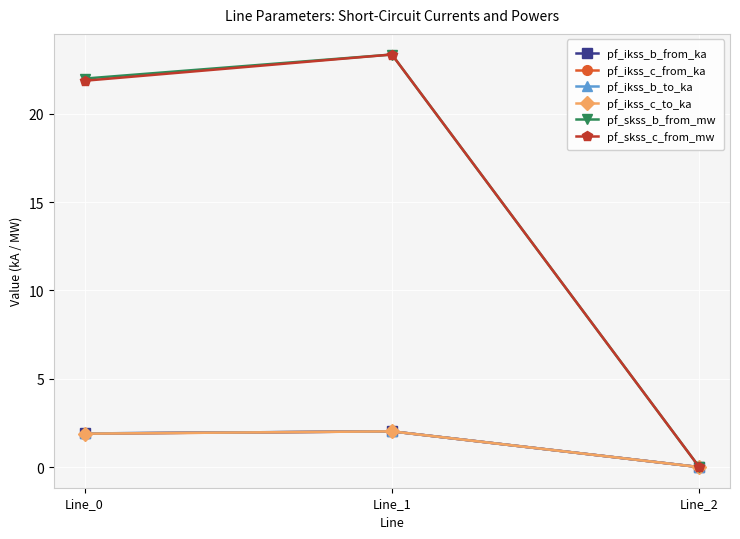

How many lines are shown in the chart?

6